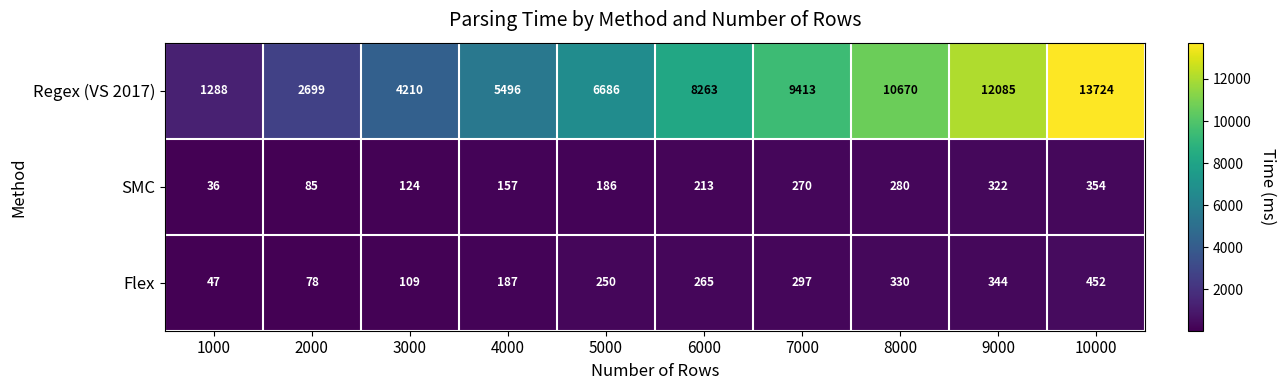

The value of SMC at 2000 is 121. True or false?

False